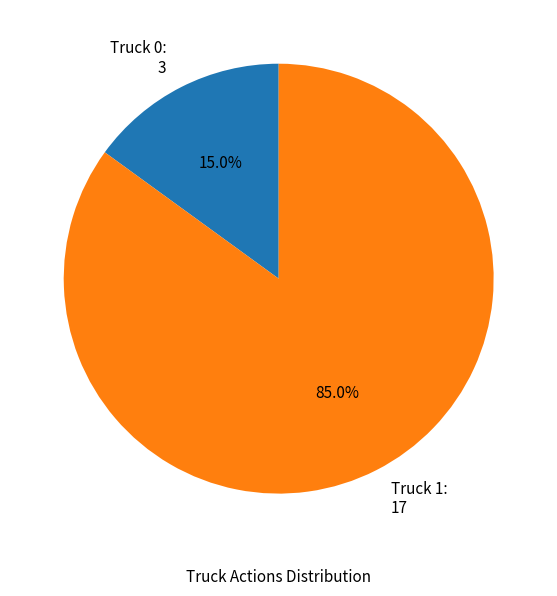

Between Truck 0 and Truck 1, which is larger?

Truck 1